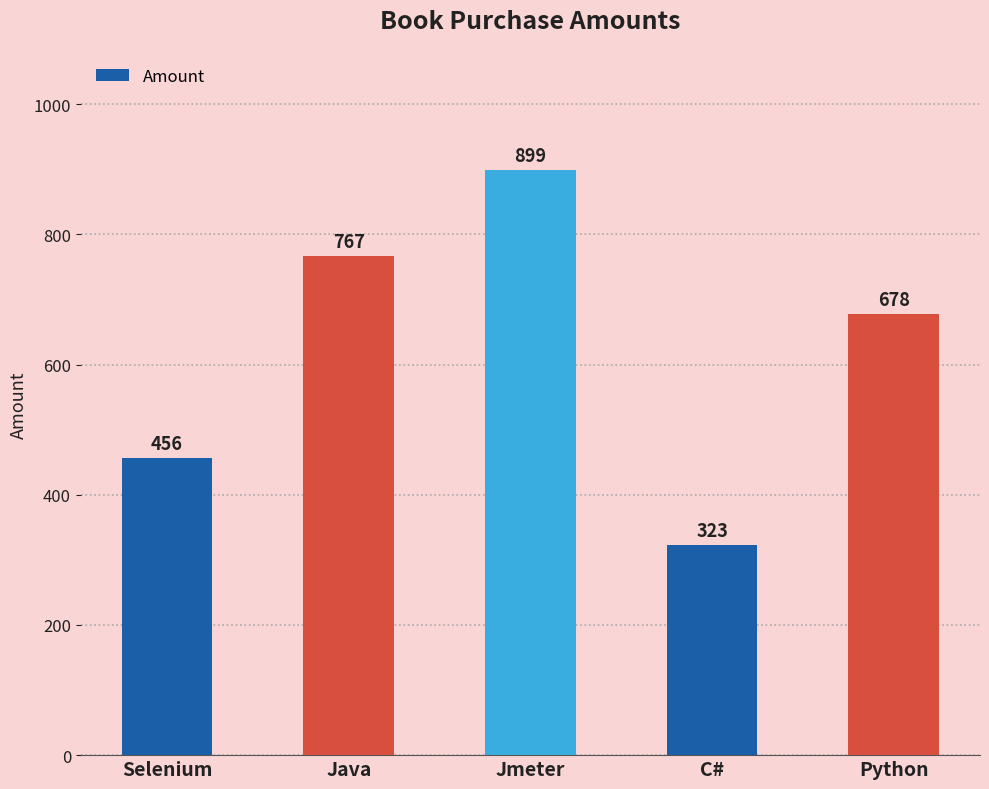

List the labels in order of value, smallest first.

C#, Selenium, Python, Java, Jmeter